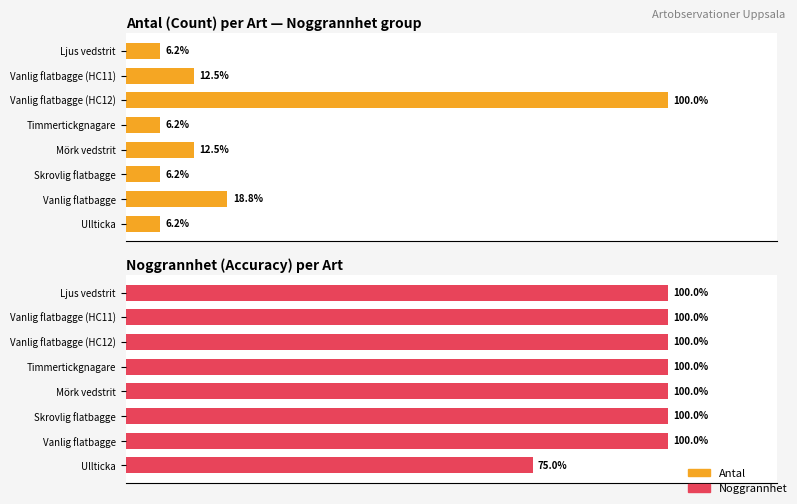

Reading left to right, list all the values displayed in this chart.

Antal: 6.2	18.8	6.2	12.5	6.2	100.0	12.5	6.2
Noggrannhet: 75.0	100.0	100.0	100.0	100.0	100.0	100.0	100.0